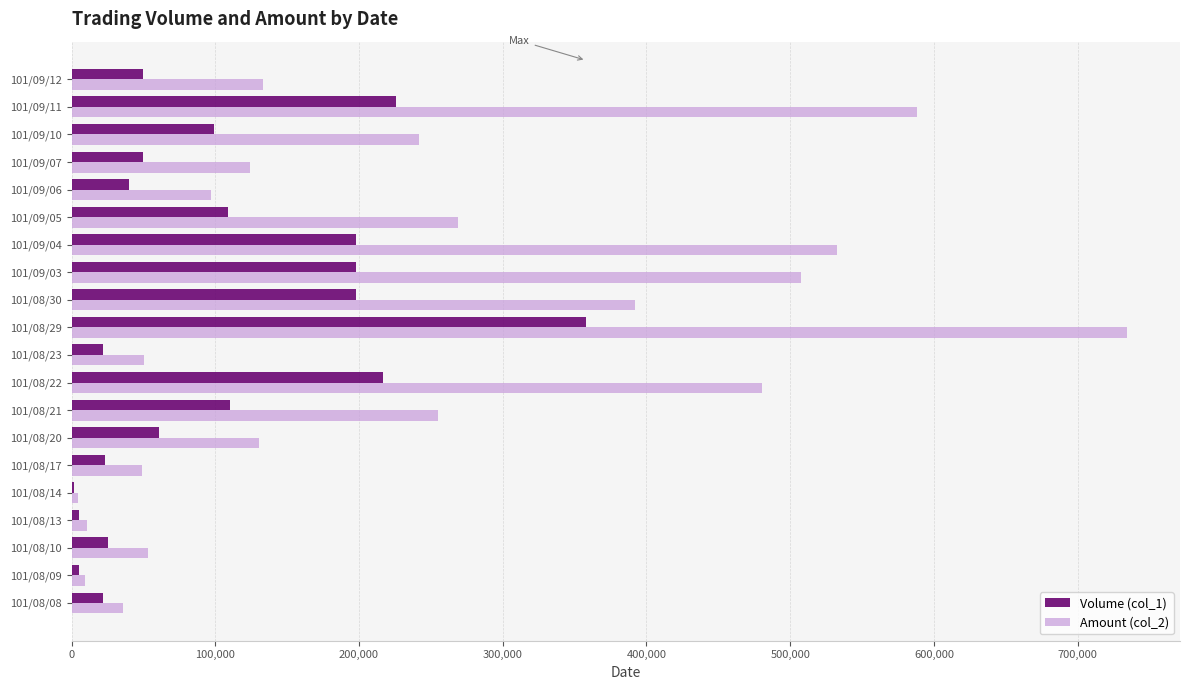

The value of Volume (col_1) at 101/09/04 is 198000. True or false?

True